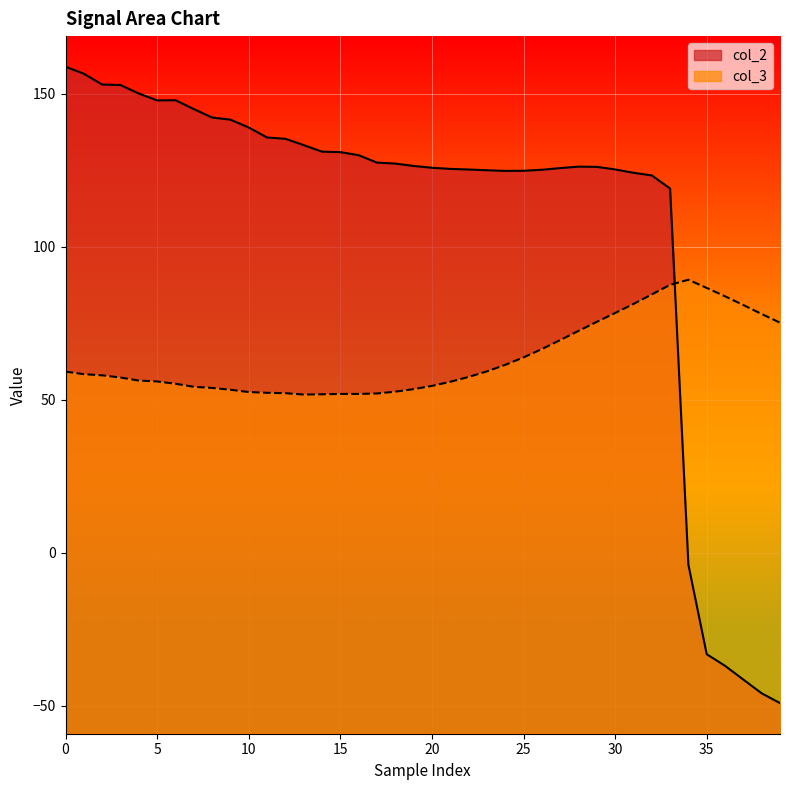

How many values in col_2 are above zero?

34